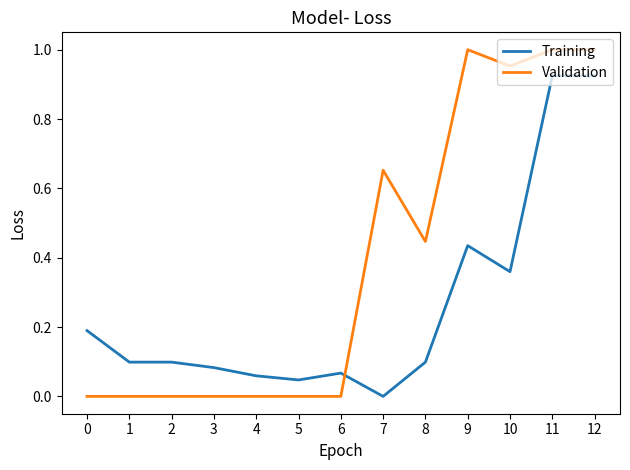

How many times do Validation and Training cross each other?

1